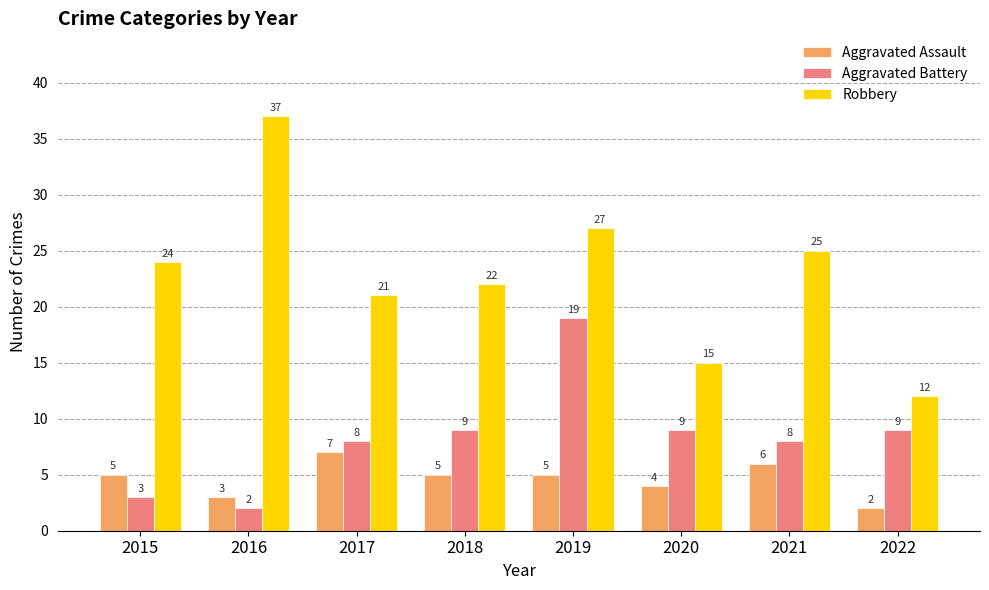

Read the Aggravated Battery value at 2018, to the nearest 5.

10